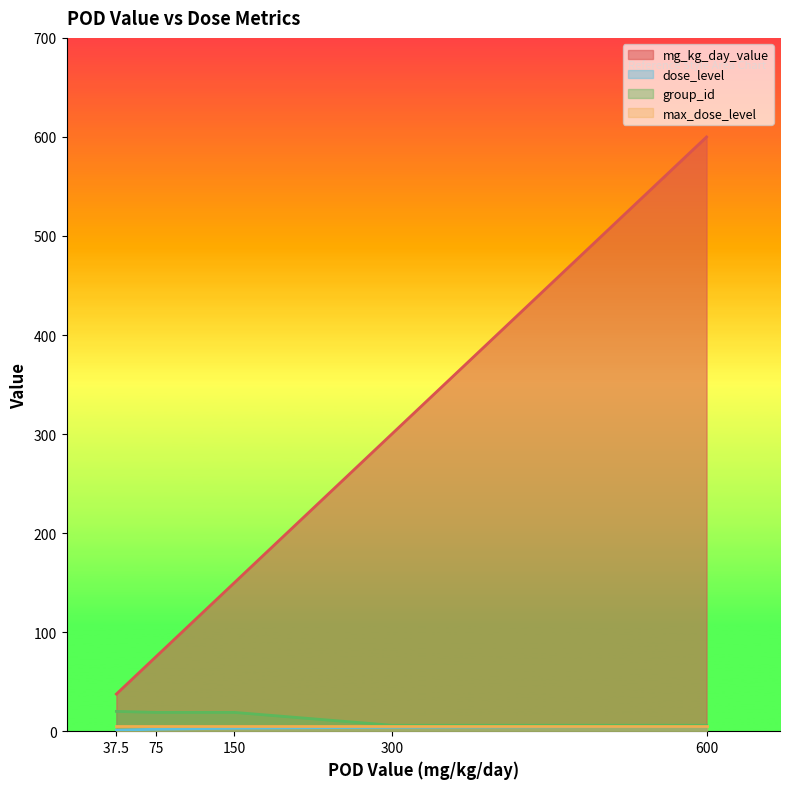

True or false: mg_kg_day_value has more than 0 interior local peaks.

False